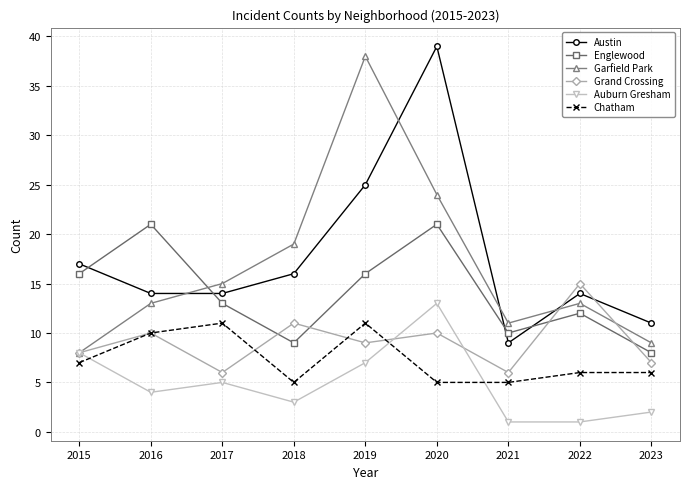

What is the spread (max minus min) of values at 2019?

31